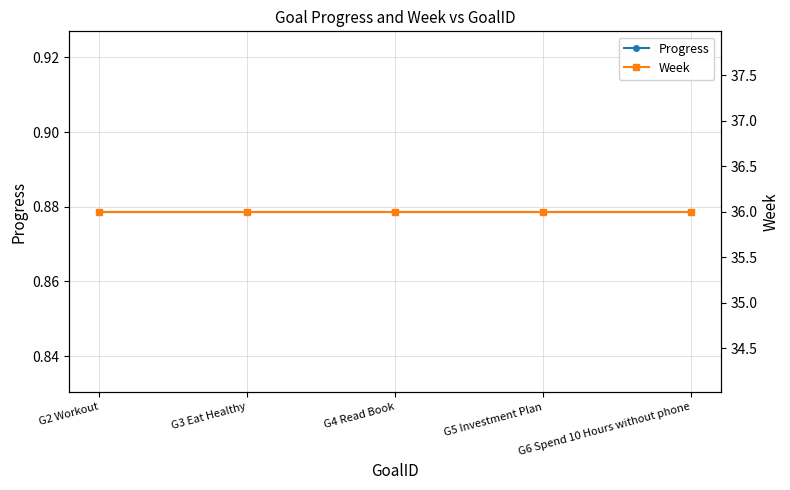

The Week series shows 36.0 at G2 Workout. True or false?

True